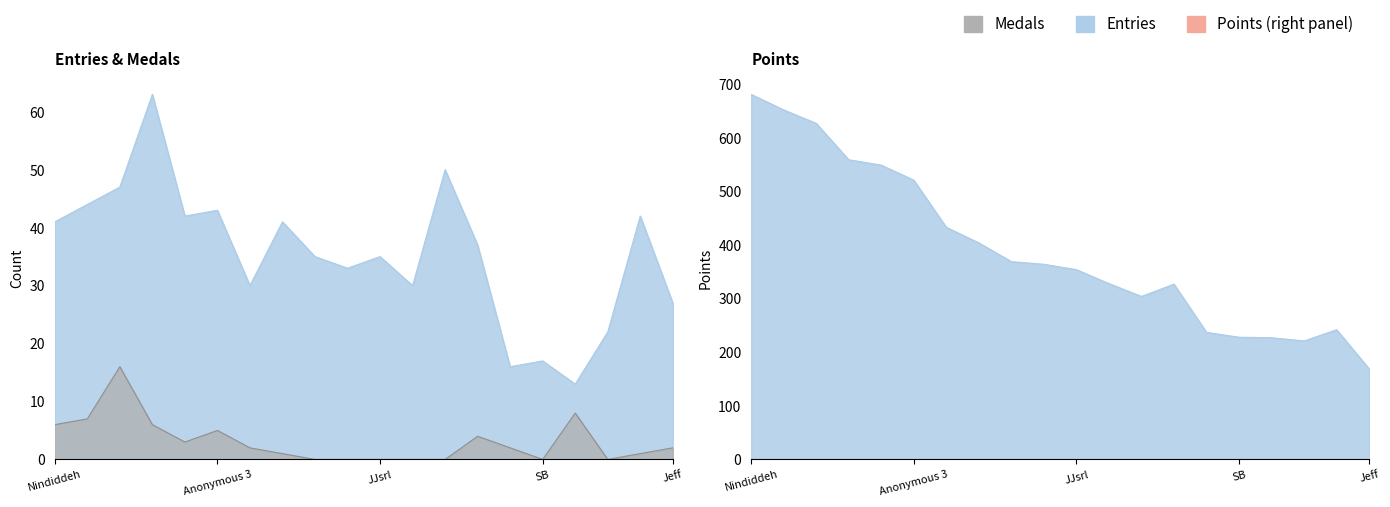

True or false: Medals has more than 2 points higher than both neighbors.

True